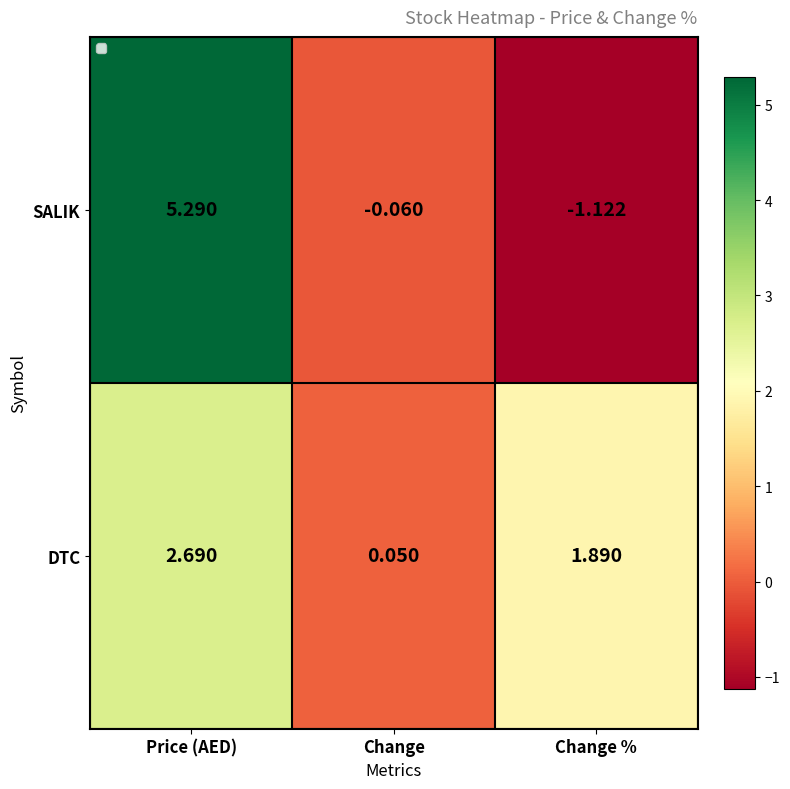

Between Price (AED) and Change %, which series saw the biggest shift?

SALIK